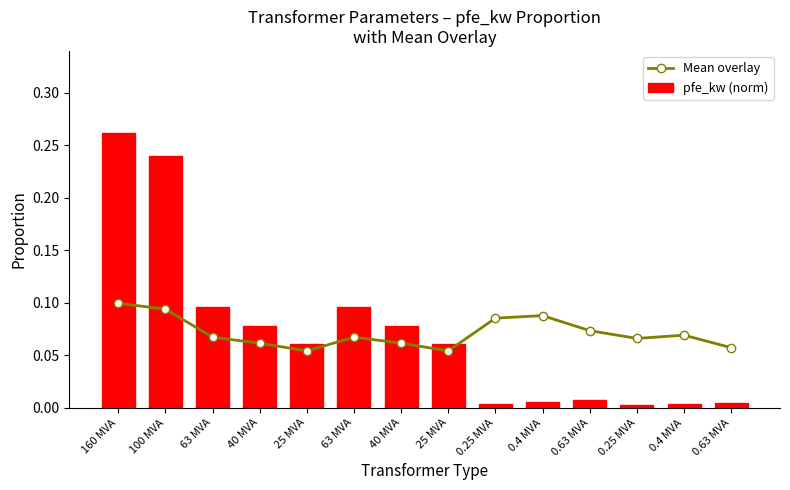

What are all the series names shown in the legend?

Mean overlay, pfe_kw (norm)